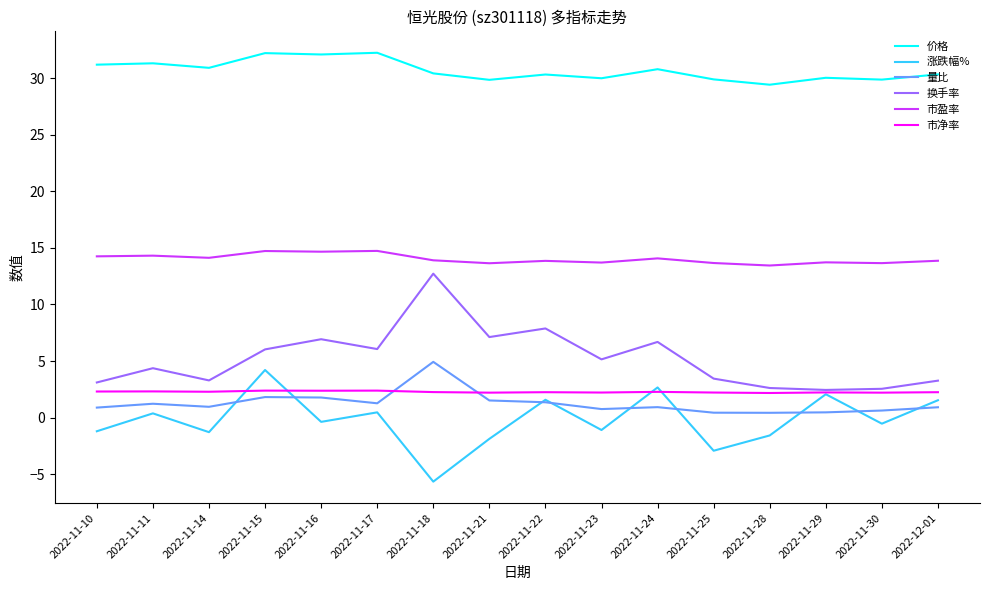

What is the difference between the highest and lowest values at 2022-11-14?

32.2